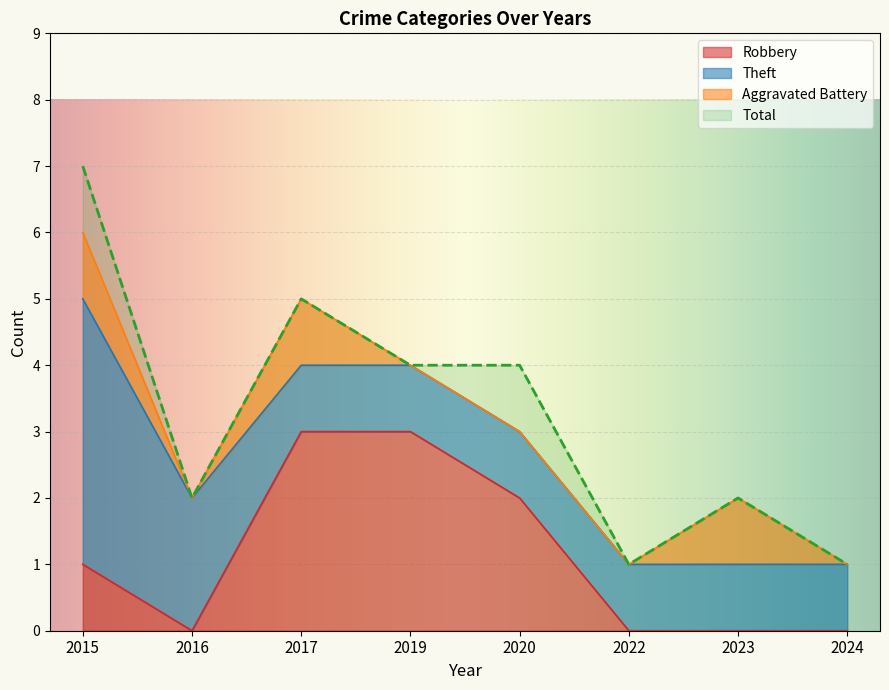

Which series has the largest total across all categories?

Total